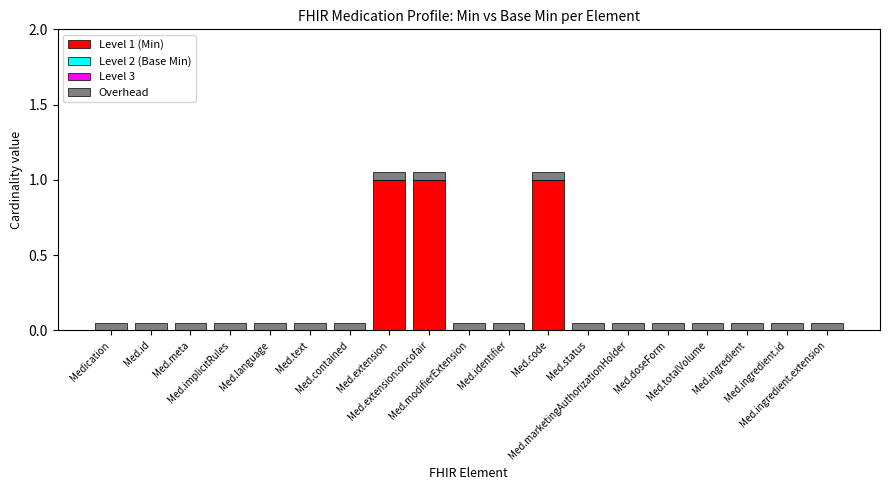

What is the maximum value for Level 1 (Min)?

1.0